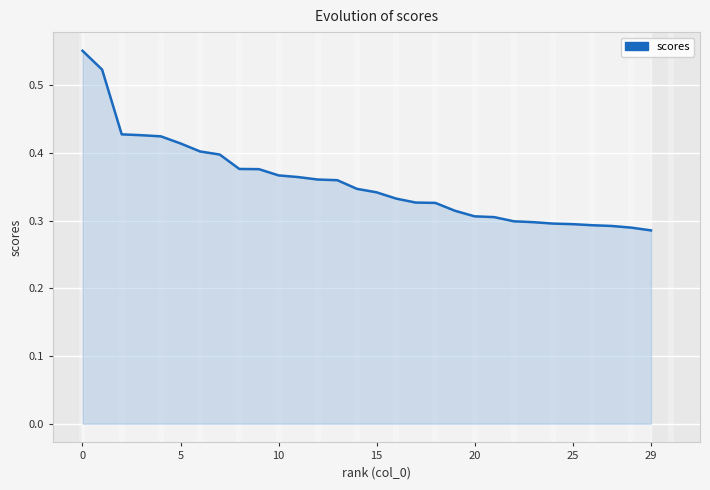

What is the value of the 12th point from the left?

0.4